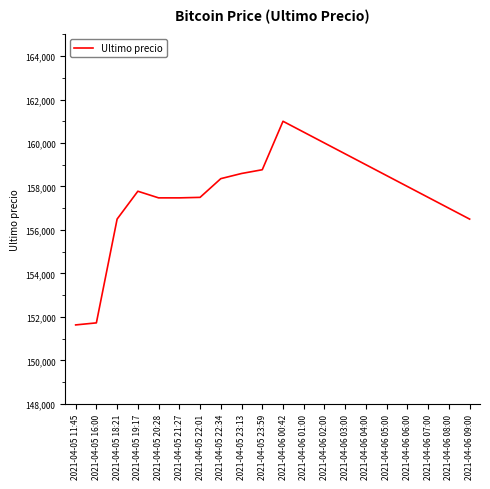

What is the sum of the values at 2021-04-06 06:00 and 2021-04-05 22:01?

315500